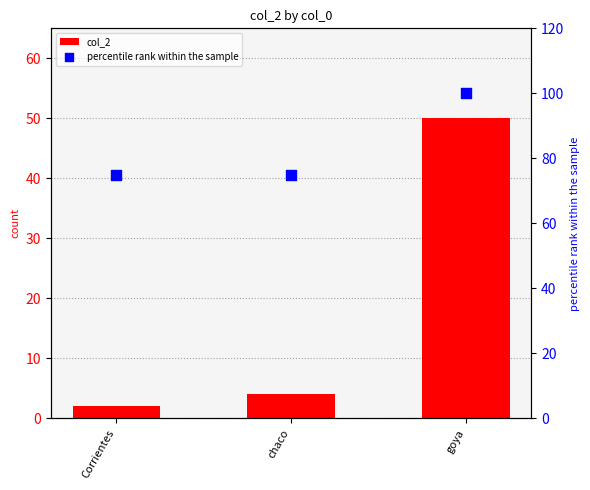

Which series has the largest total across all categories?

percentile rank within the sample